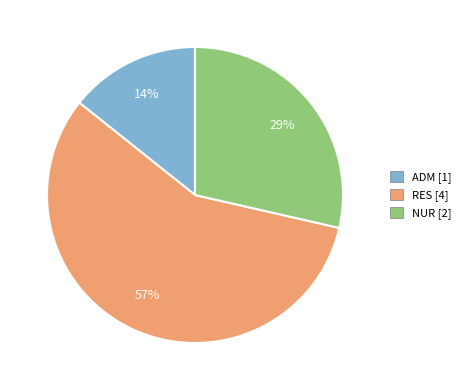

How many segments does this pie chart have?

3